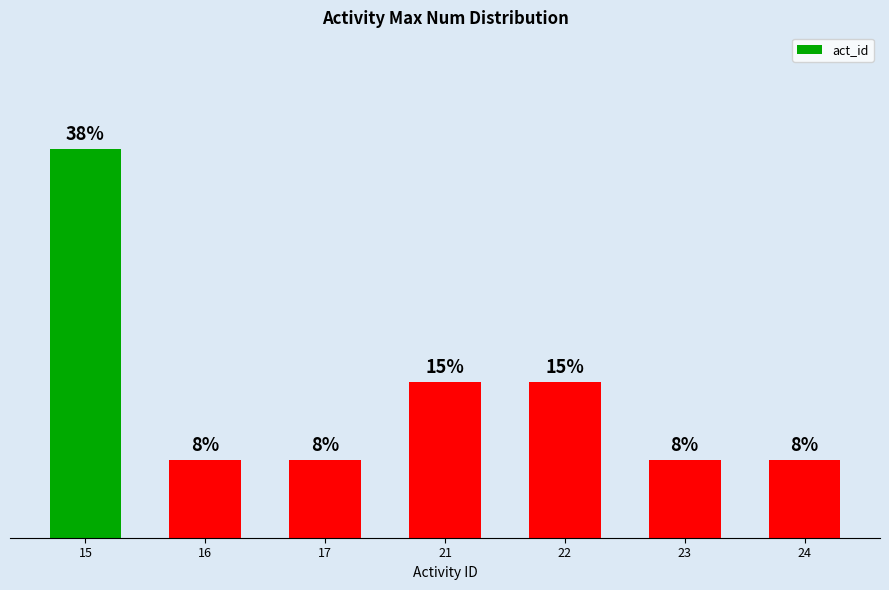

What is the value of the 3rd bar from the left?

7.7